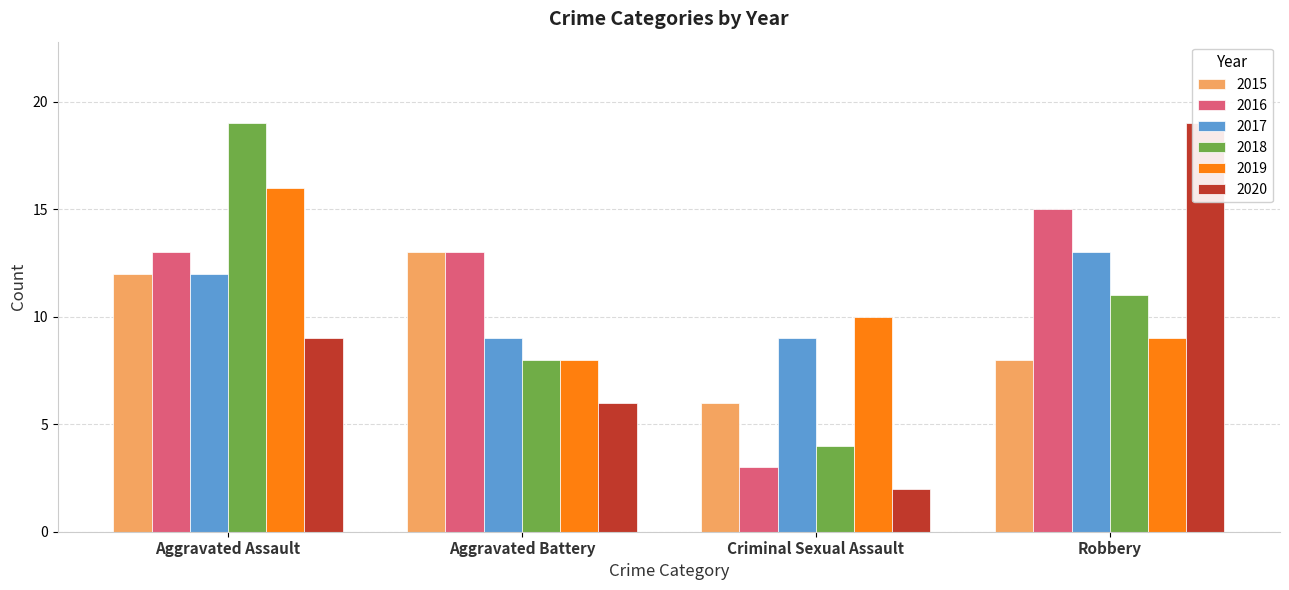

Reading left to right, transcribe all the data shown in this chart.

2015: Aggravated Assault=12	Aggravated Battery=13	Criminal Sexual Assault=6	Robbery=8
2016: Aggravated Assault=13	Aggravated Battery=13	Criminal Sexual Assault=3	Robbery=15
2017: Aggravated Assault=12	Aggravated Battery=9	Criminal Sexual Assault=9	Robbery=13
2018: Aggravated Assault=19	Aggravated Battery=8	Criminal Sexual Assault=4	Robbery=11
2019: Aggravated Assault=16	Aggravated Battery=8	Criminal Sexual Assault=10	Robbery=9
2020: Aggravated Assault=9	Aggravated Battery=6	Criminal Sexual Assault=2	Robbery=19